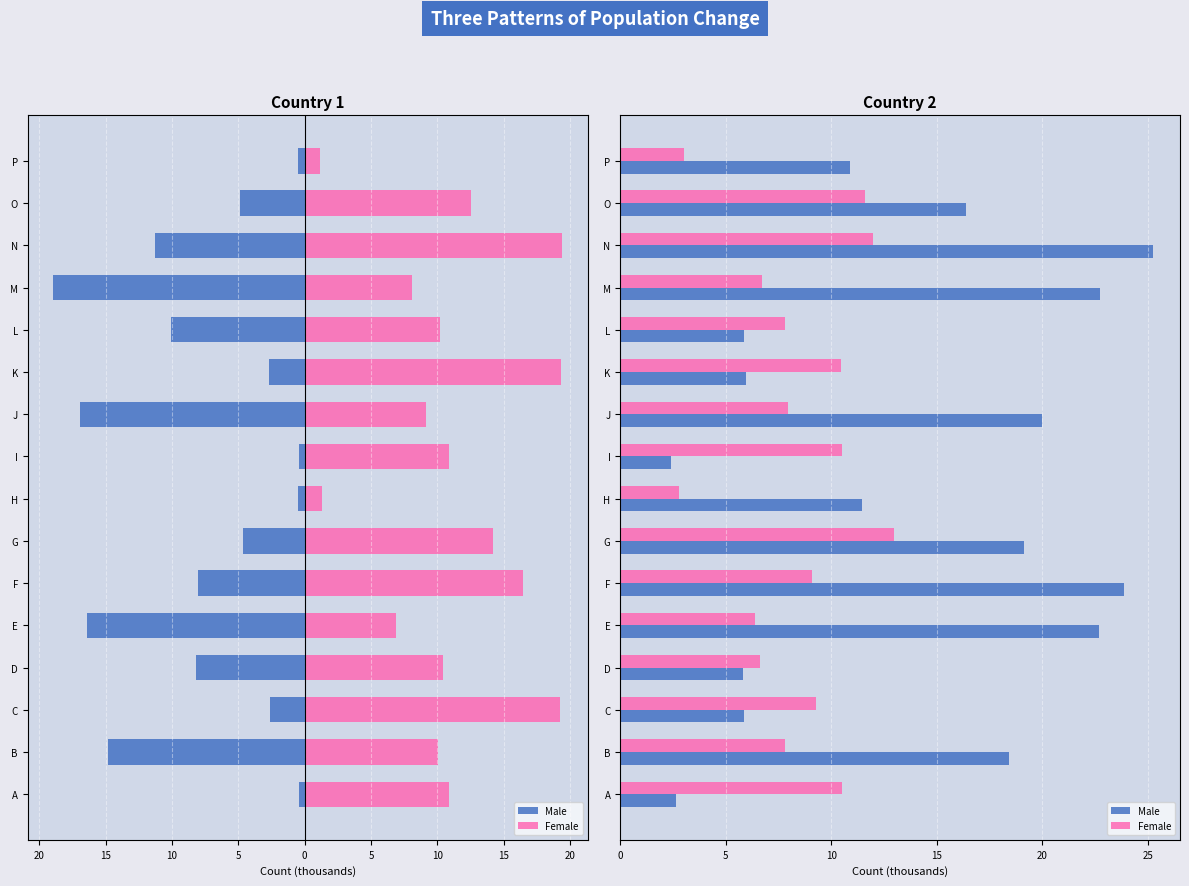

Which series changed the most between D and G?

Male